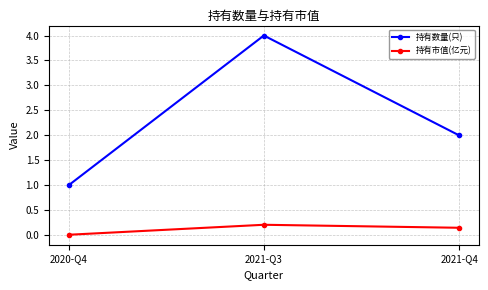

How many data points does each series have?

3